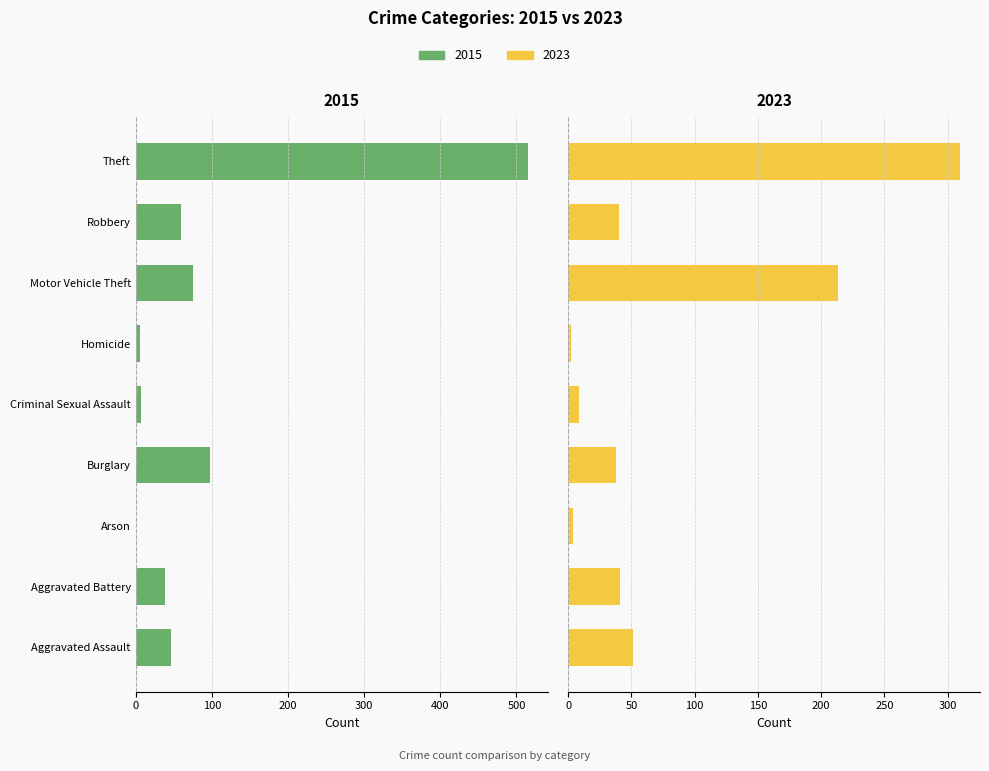

The value of 2015 at Homicide is -6. True or false?

True